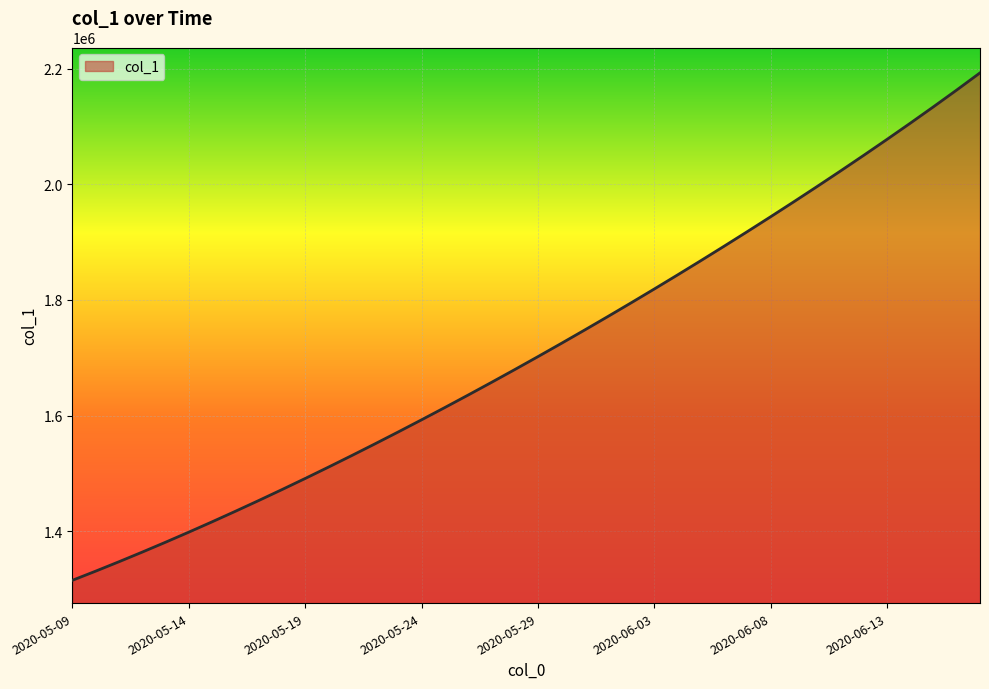

What is the difference between the maximum and minimum values?

877638.8